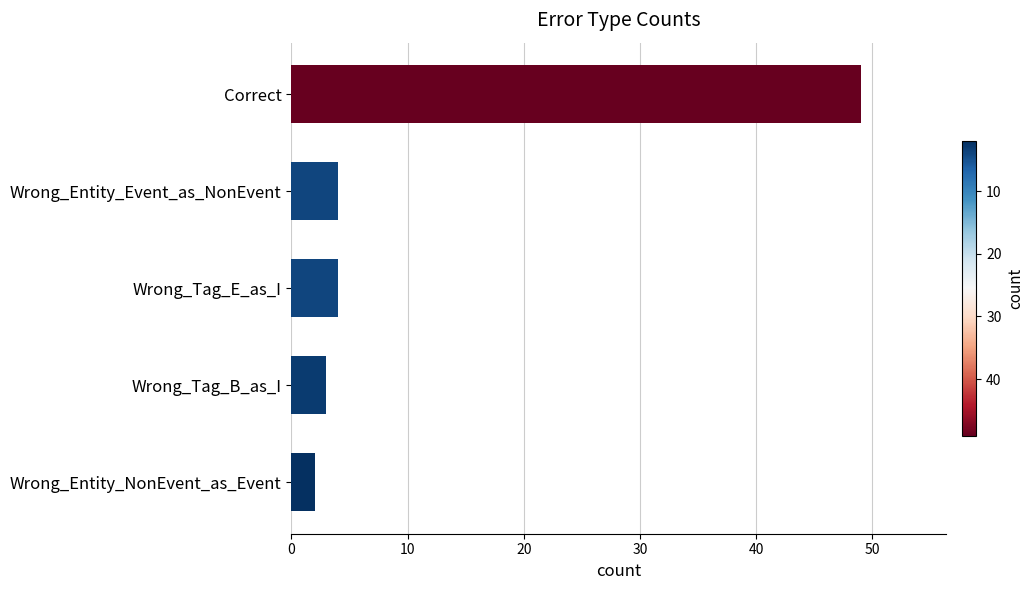

Does the chart contain any negative values?

No